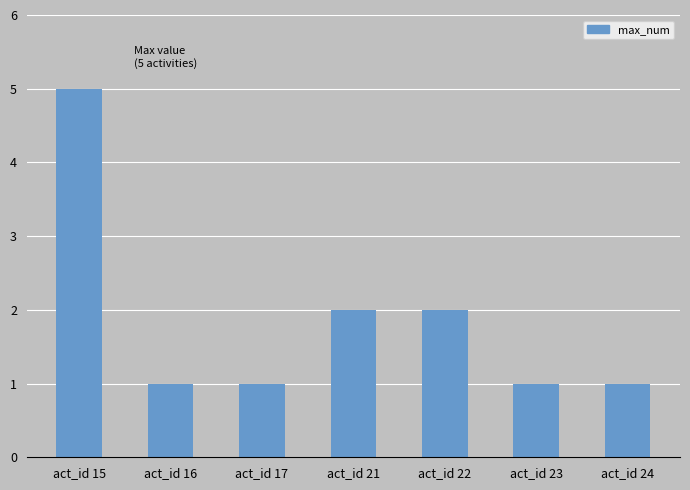

What is the change in value from act_id 15 to act_id 23?

-4